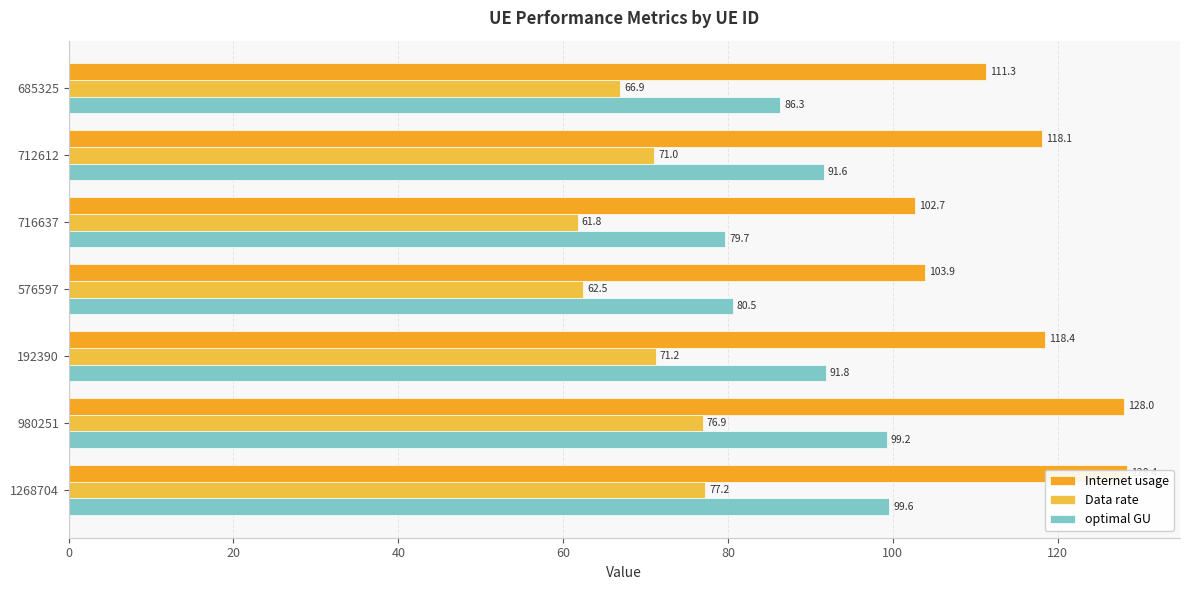

At how many categories does at least one series exceed 70?

7